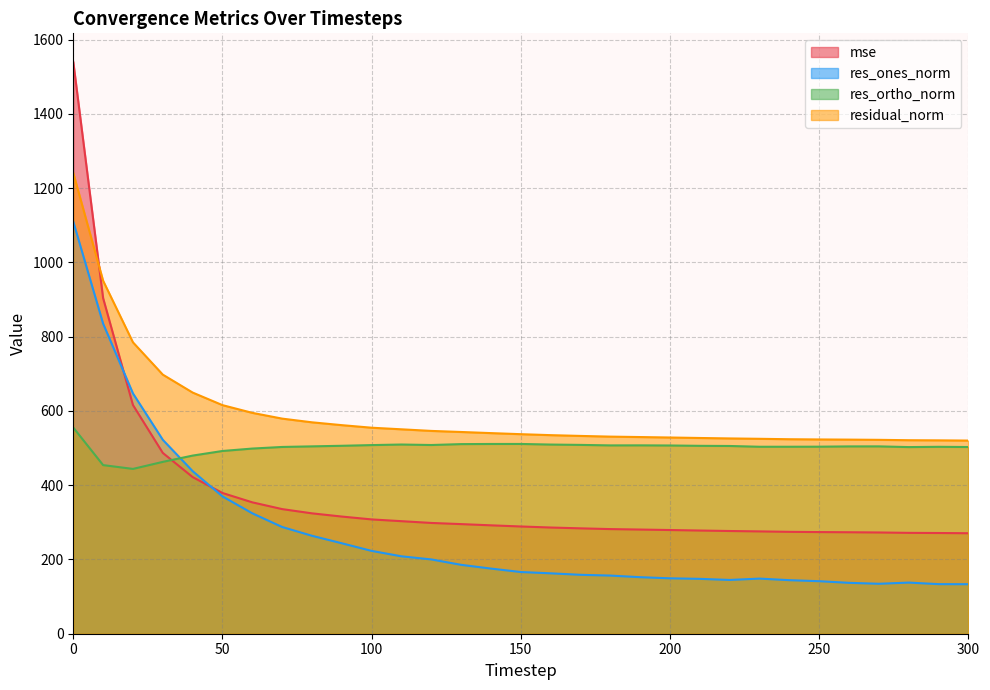

The residual_norm series shows 979.0 at 90. True or false?

False